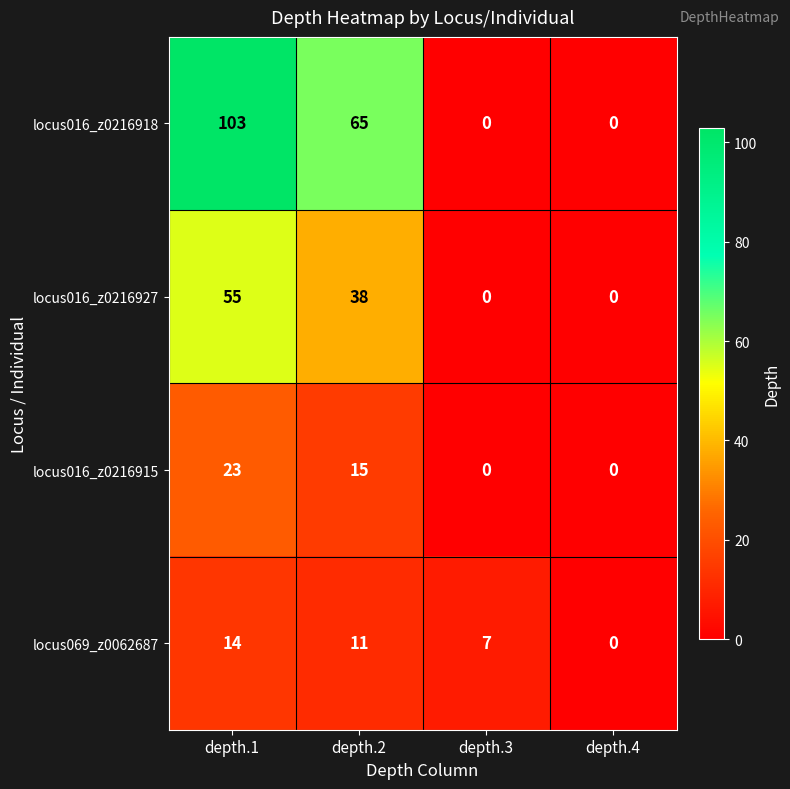

What is the difference between the maximum and second lowest values in the locus016_z0216918 series?

103